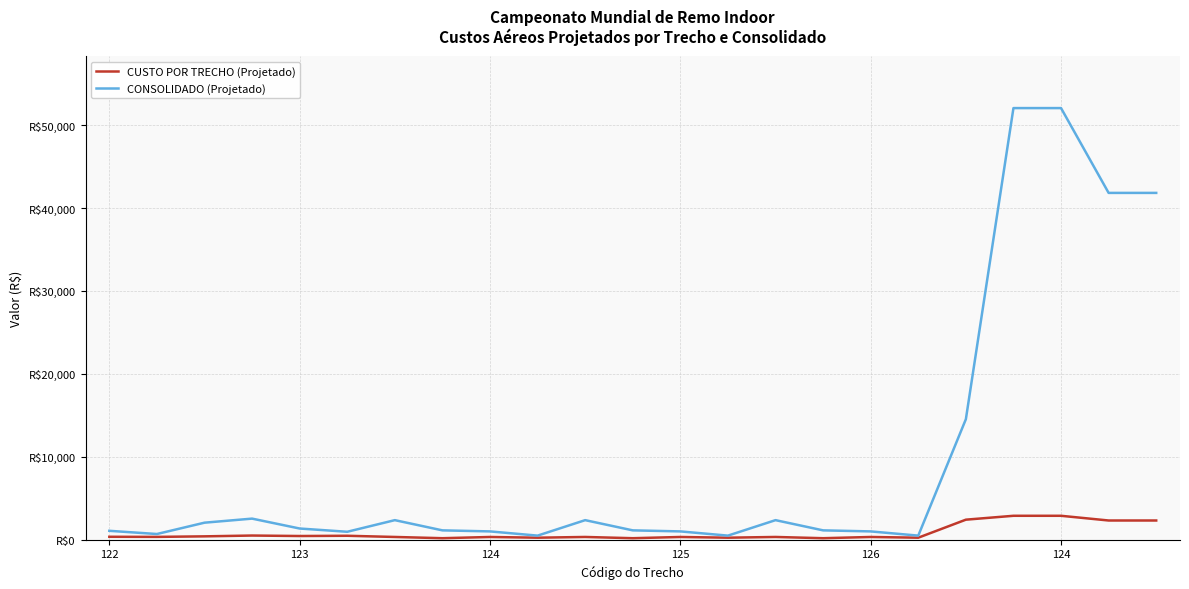

Rank the series by their average value, from highest to lowest.

CONSOLIDADO (Projetado), CUSTO POR TRECHO (Projetado)